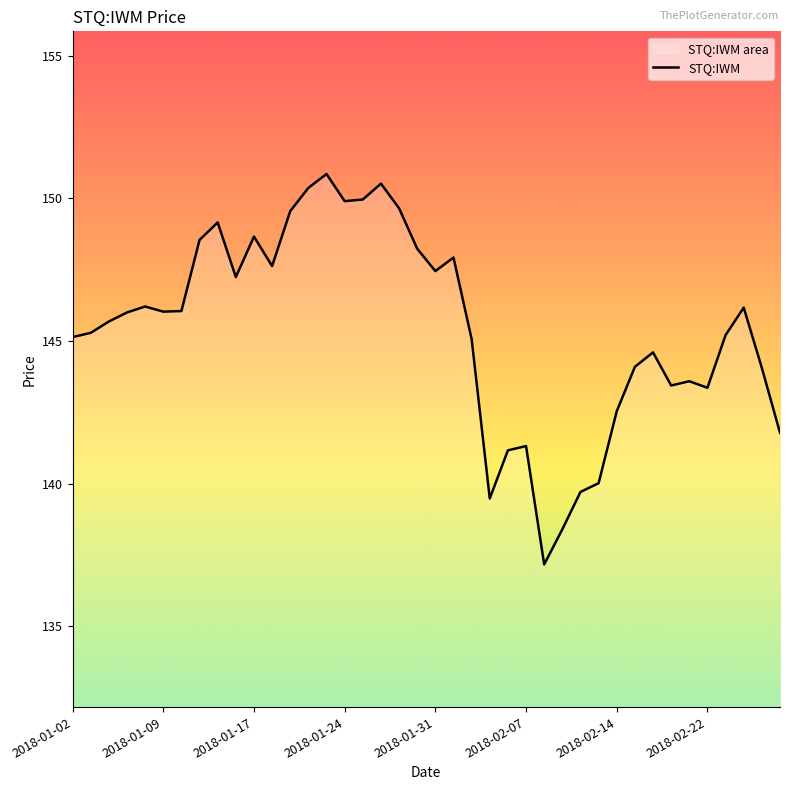

Read the value at 2018-01-17.

148.7